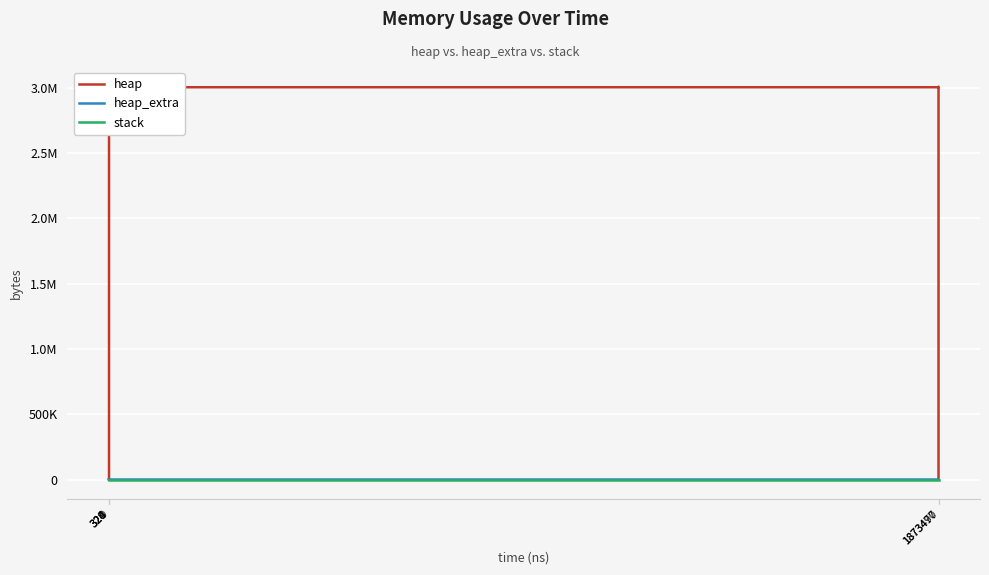

At 1873490, list the series in order from smallest to largest.

stack, heap_extra, heap